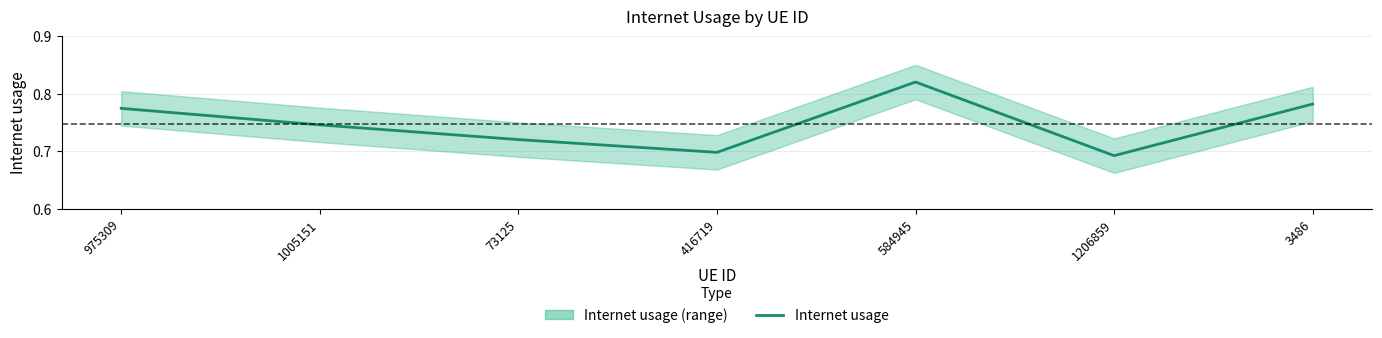

List the labels in order of value, largest first.

584945, 3486, 975309, 1005151, 73125, 416719, 1206859